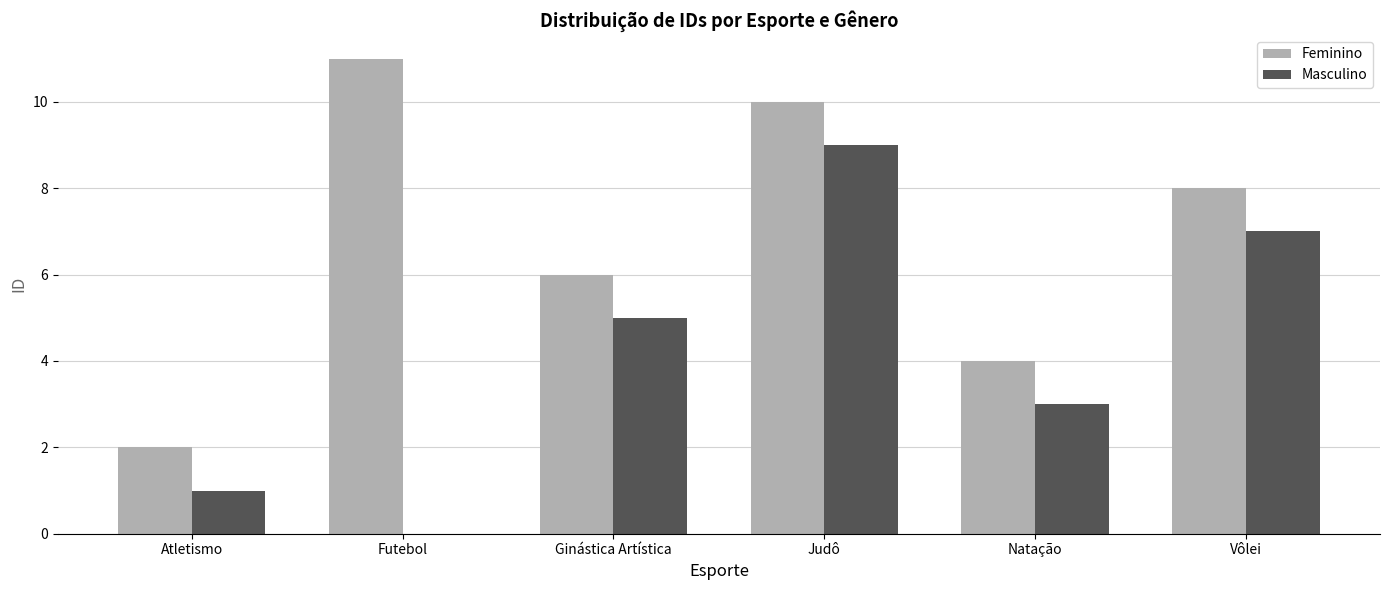

What is the difference between the Masculino values at Atletismo and Judô?

8